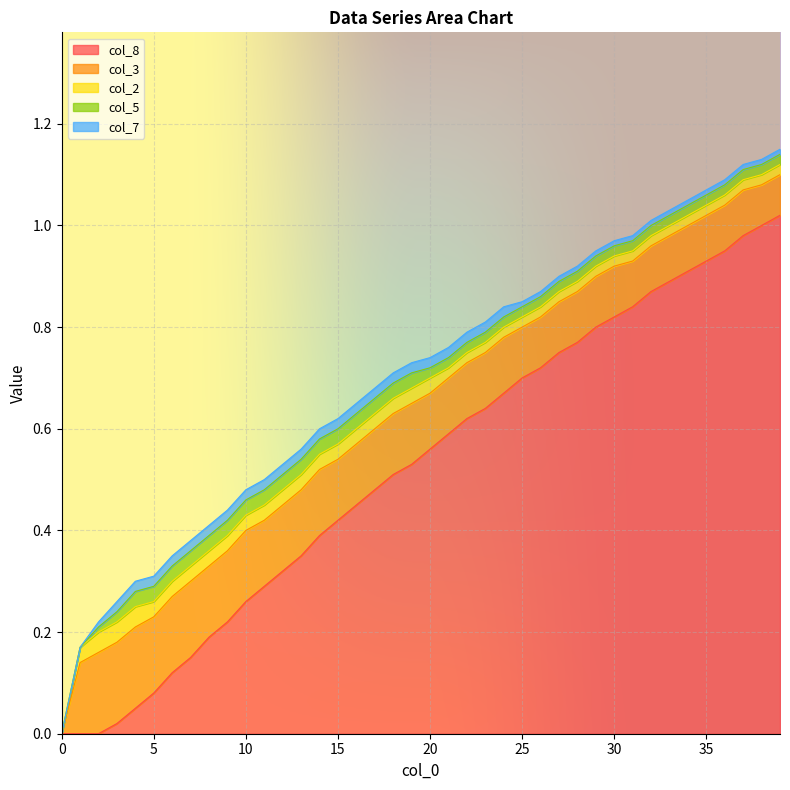

What is the highest value of the col_3 series?

0.2